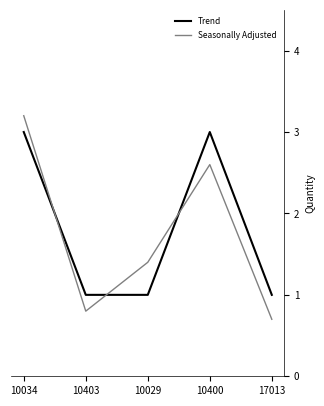

The value of Seasonally Adjusted at 17013 is 0.3. True or false?

False